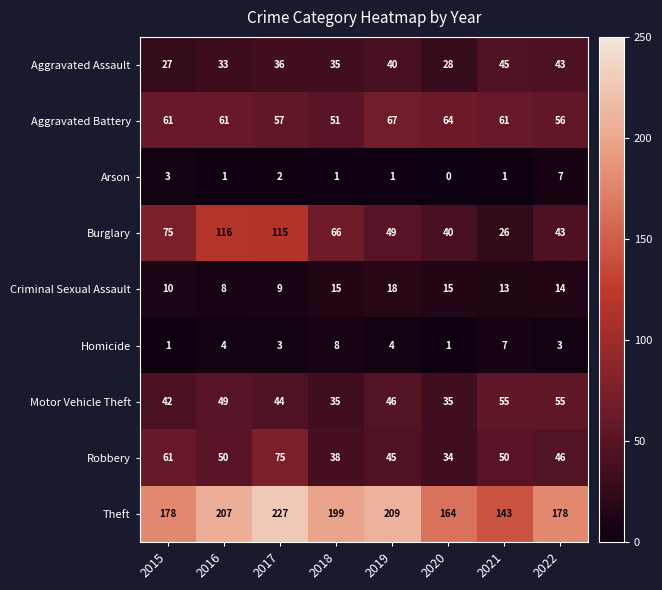

True or false: Aggravated Battery has a value of 21 at 2022.

False